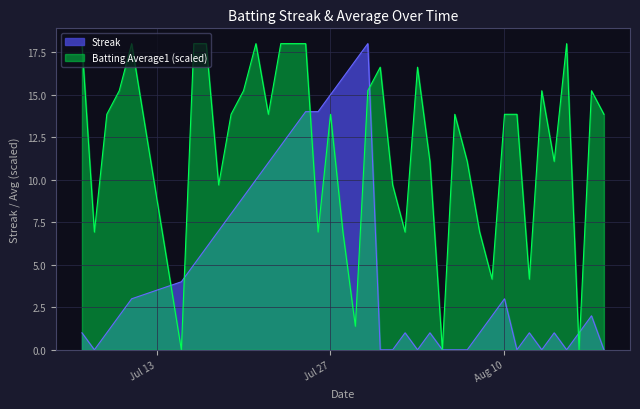

Rank the series by their average value, from lowest to highest.

Streak, Batting Average1 (scaled)